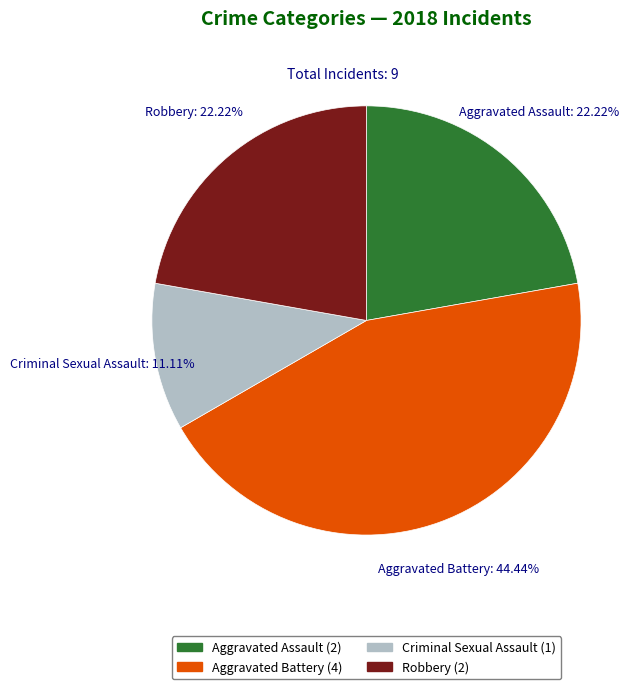

The Criminal Sexual Assault slice represents 16% of the pie. True or false?

False